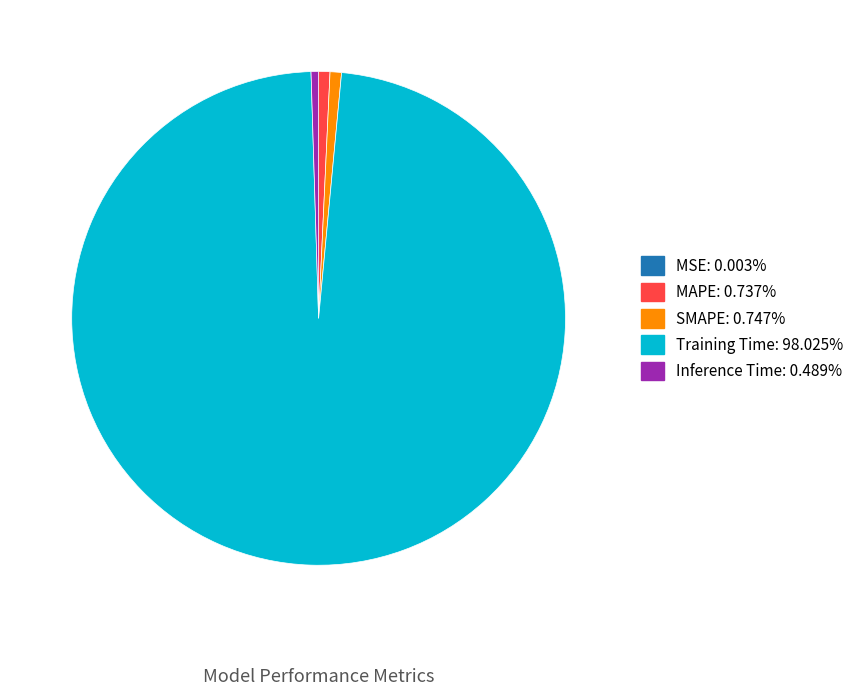

Between Inference Time and Training Time, which is larger?

Training Time